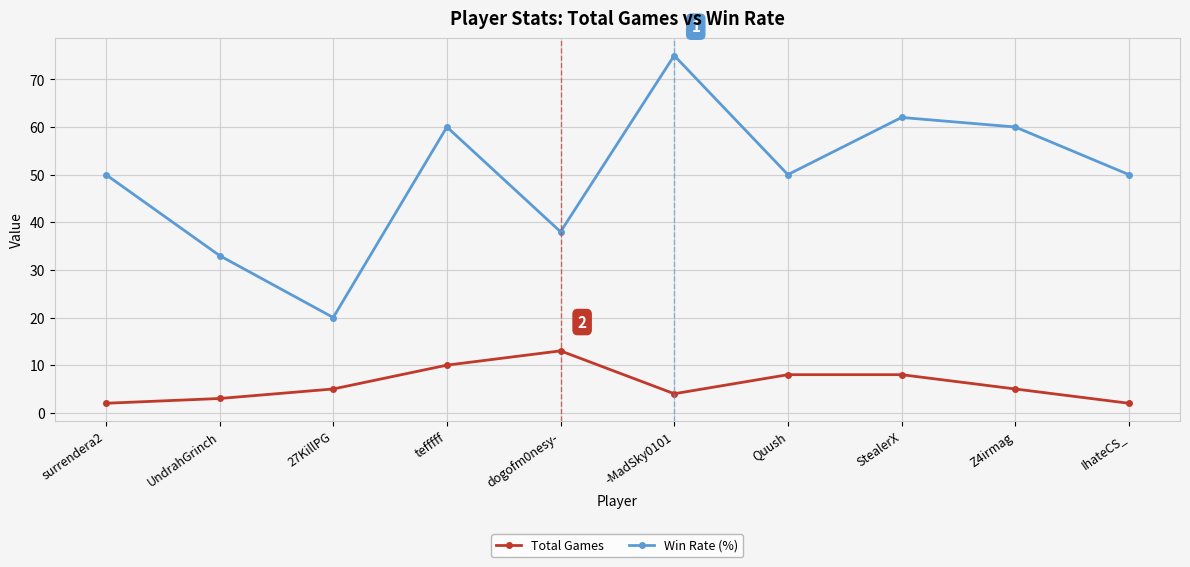

Which series has the largest range (max minus min)?

Win Rate (%)